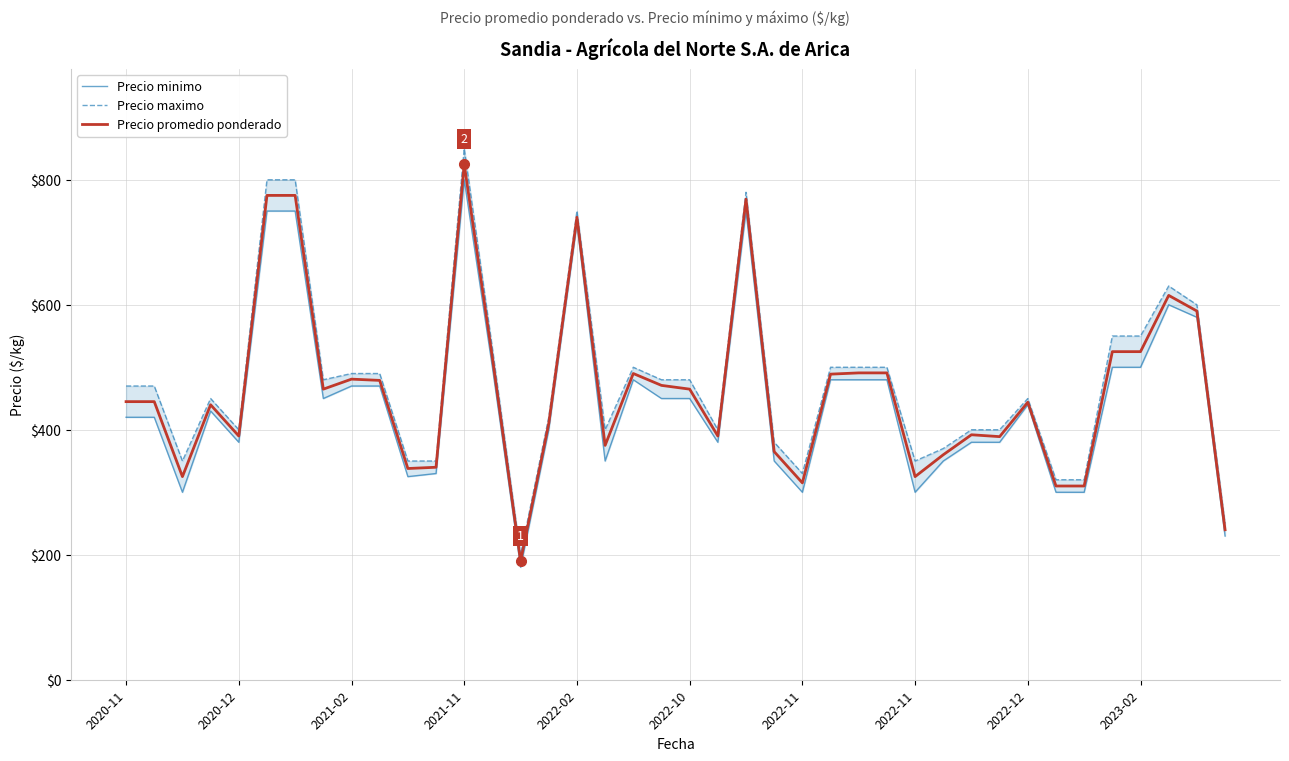

Which category has the lowest value across all series?

14